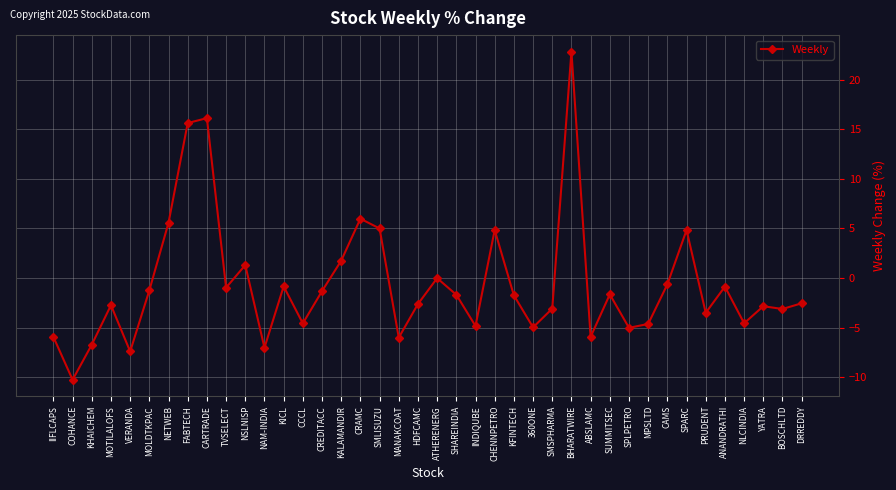

What is the label of the 8th point from the left?

FABTECH